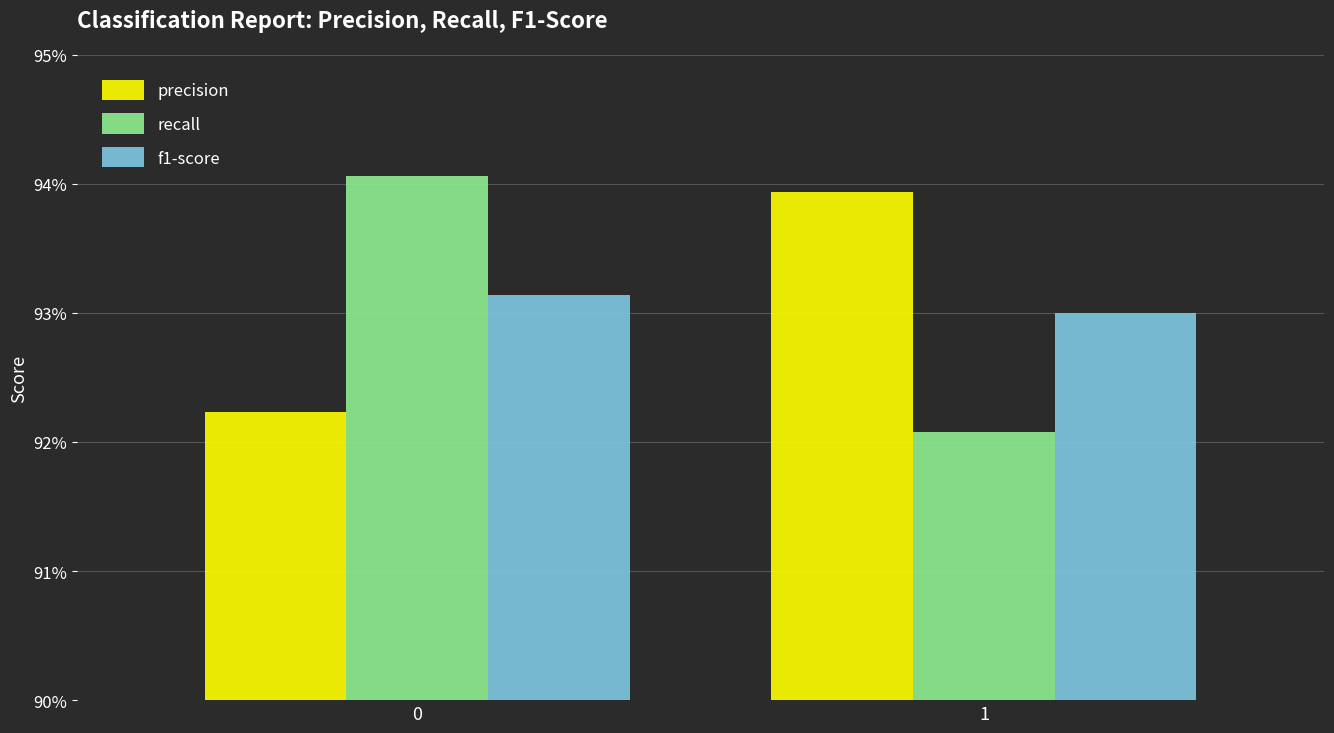

What is the value of the f1-score bar at the 1st from the left?

0.9